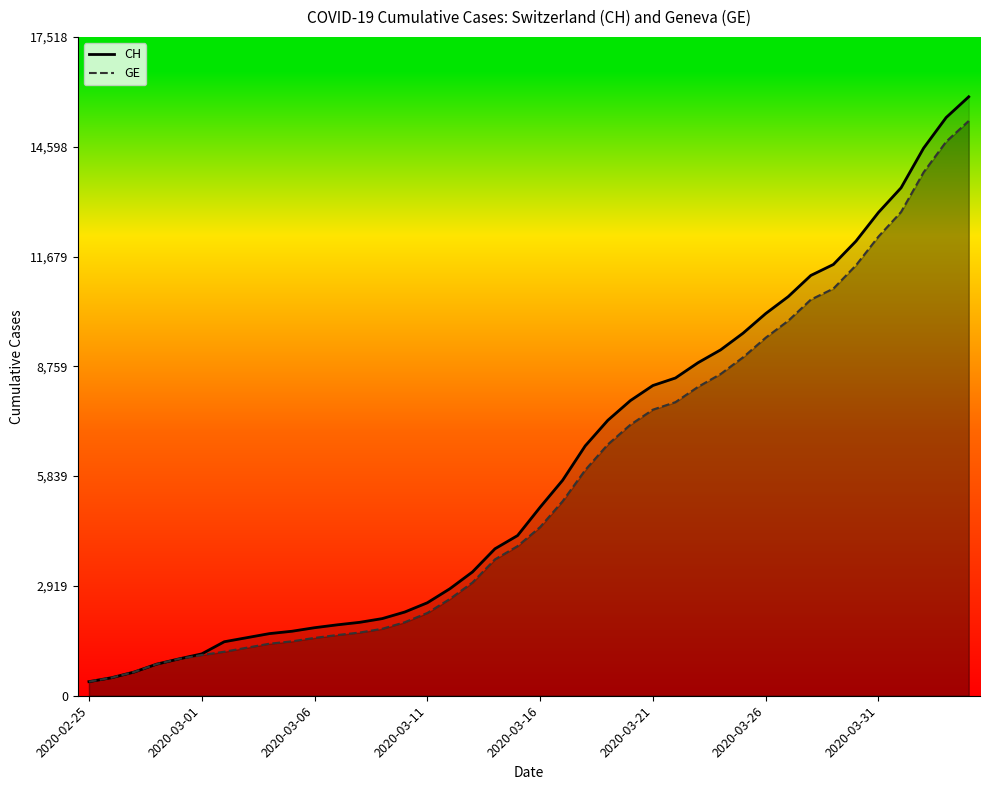

True or false: GE has more than 1 points higher than both neighbors.

False